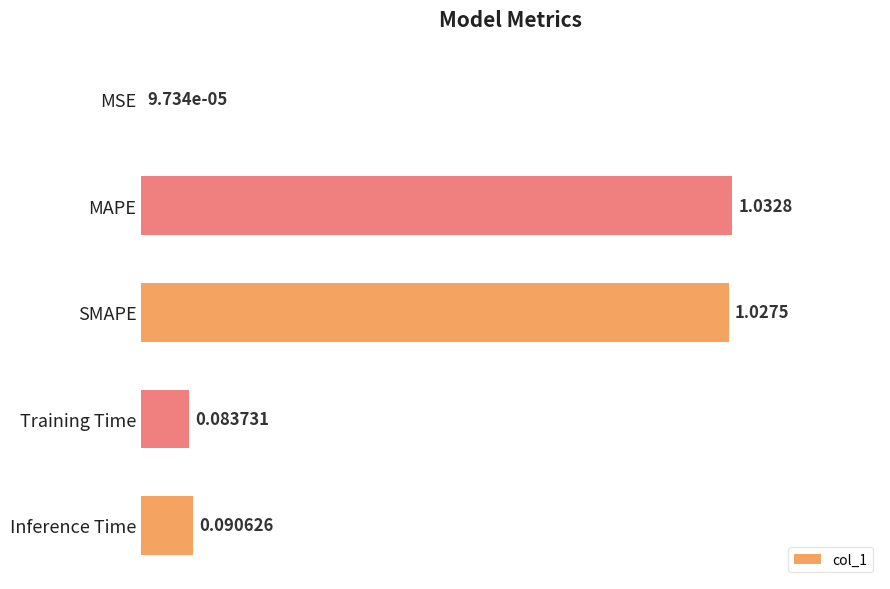

What is the sum of all values?

2.2